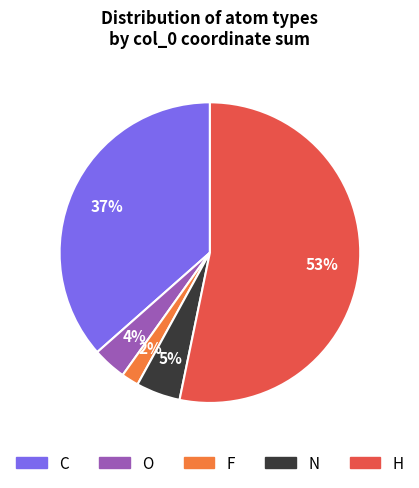

To the nearest percent, what is the difference between the N and F slice percentages?

3%